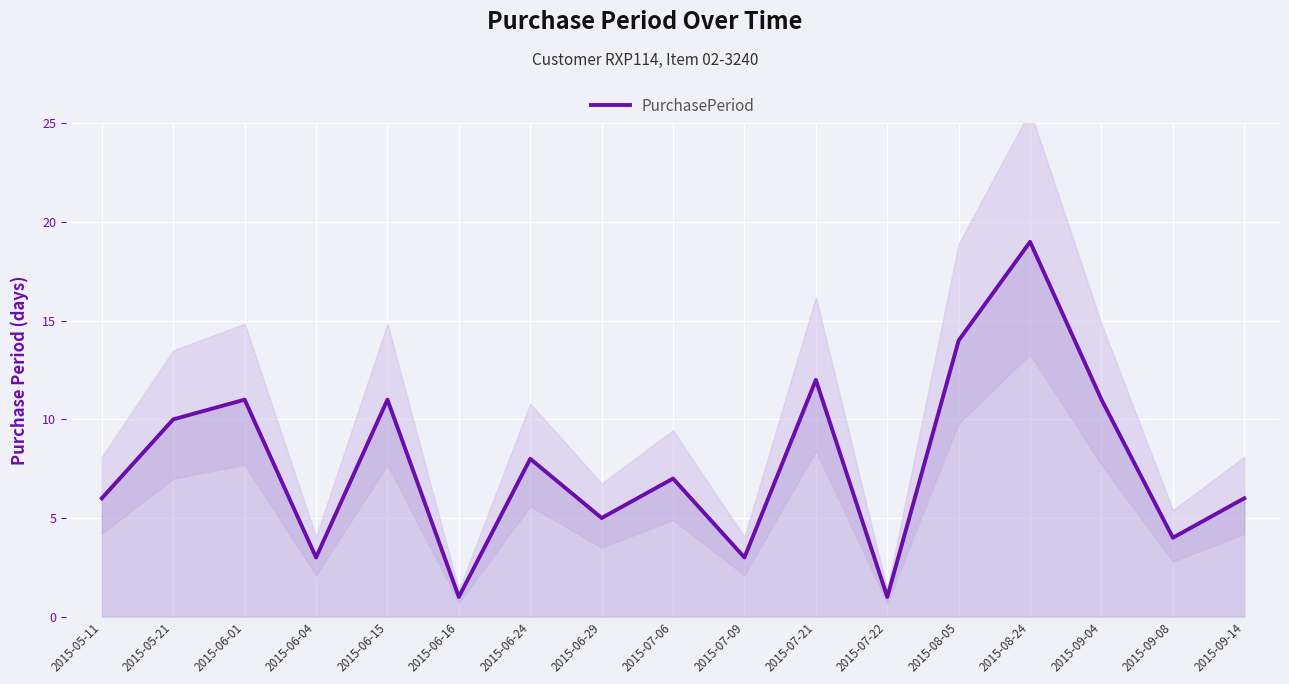

What position from the left is 2015-06-24?

7